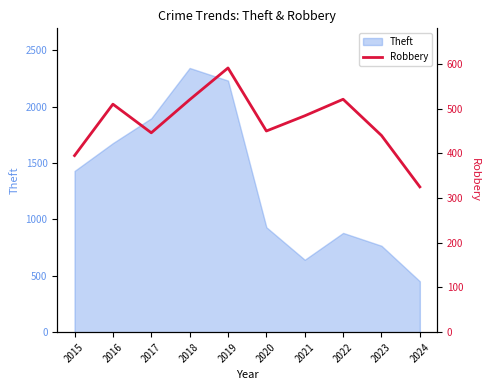

At which label does Theft reach its minimum?

2024